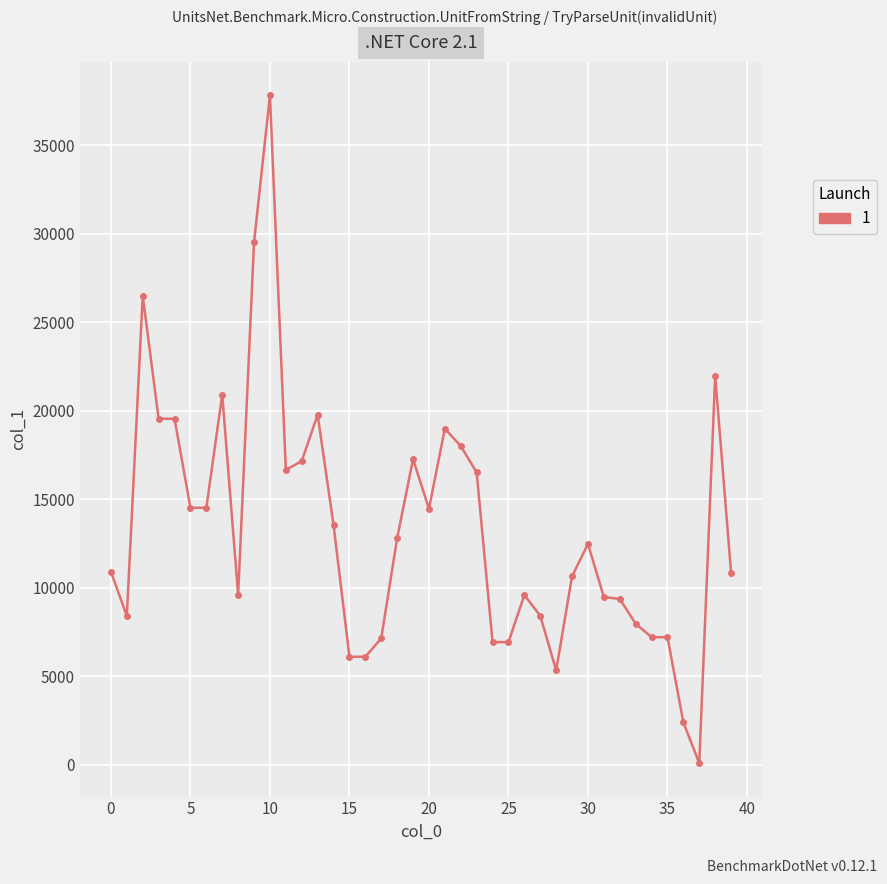

How many values are below 12470?

20